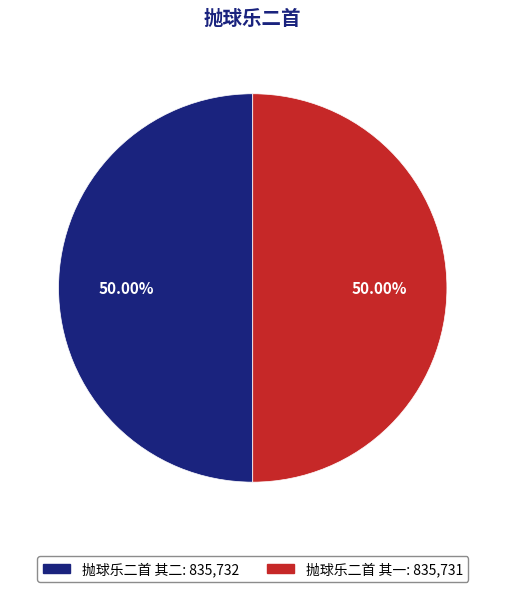

Approximately how many times larger is the value at 抛球乐二首 其一 compared to 抛球乐二首 其二?

1.0